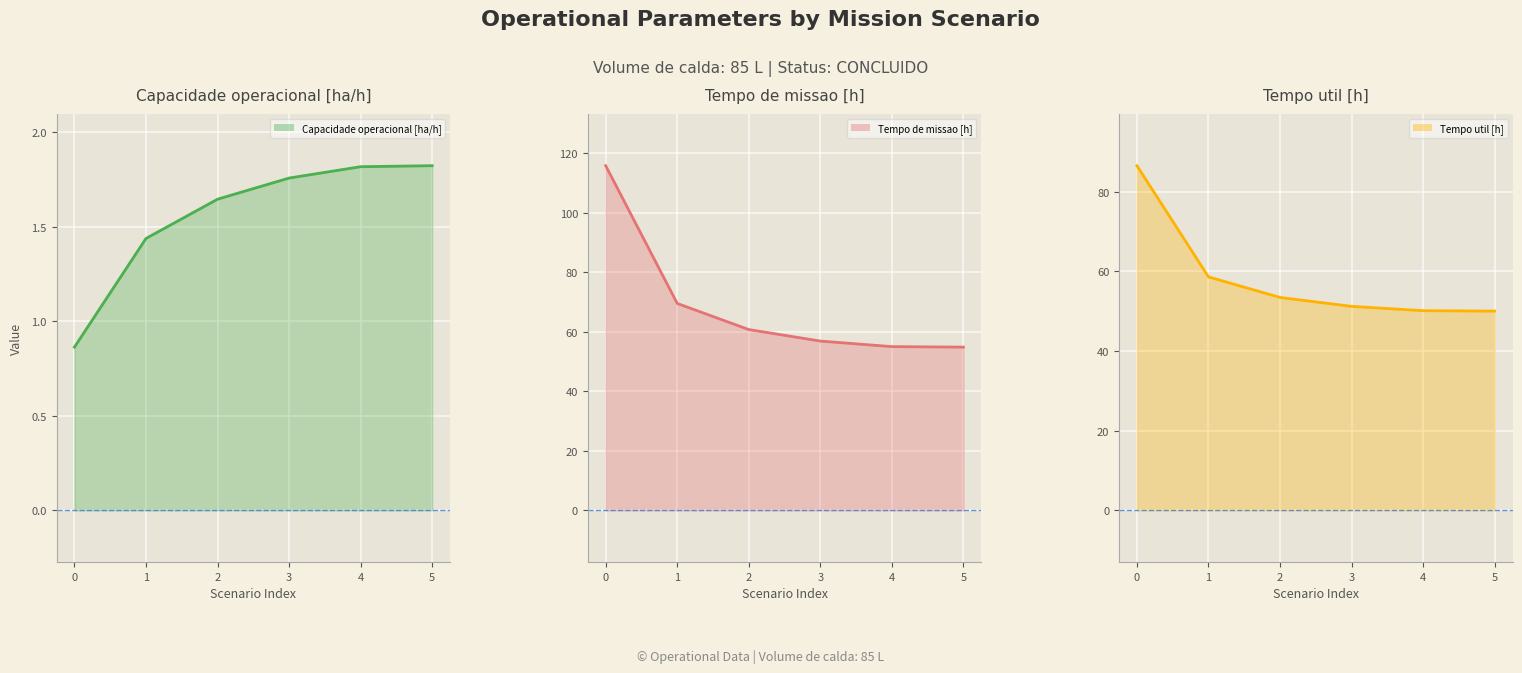

What is the sum of the Capacidade operacional [ha/h] values at 1 and 5?

3.3